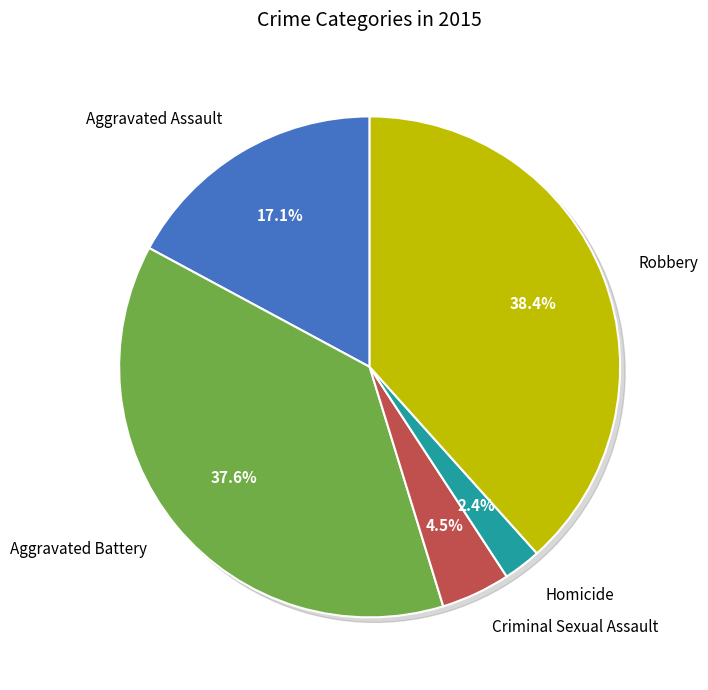

Approximately how many times larger is the value at Aggravated Assault compared to Aggravated Battery?

0.5